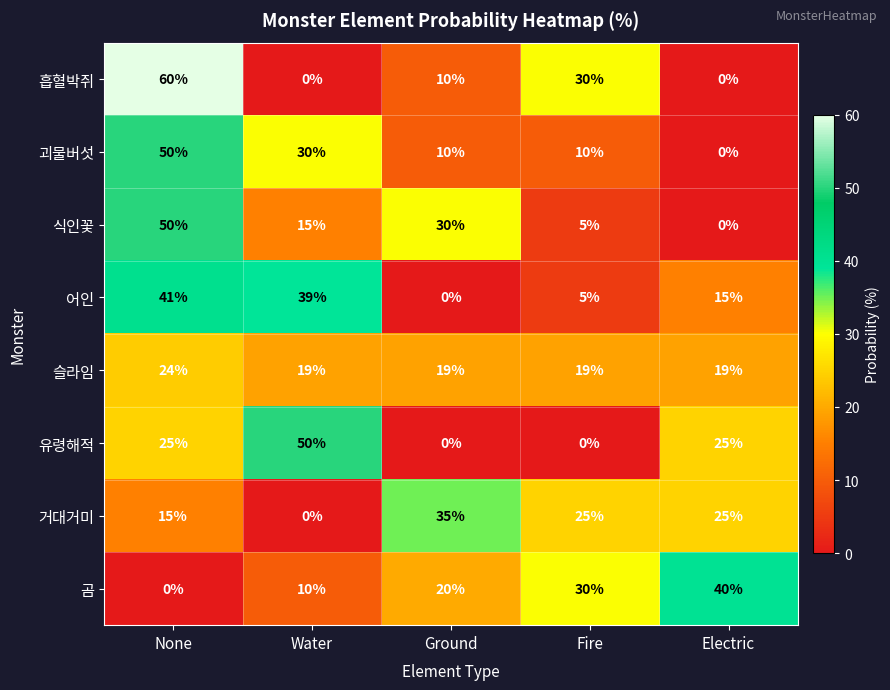

True or false: 유령해적 has a value of 0 at Fire.

True